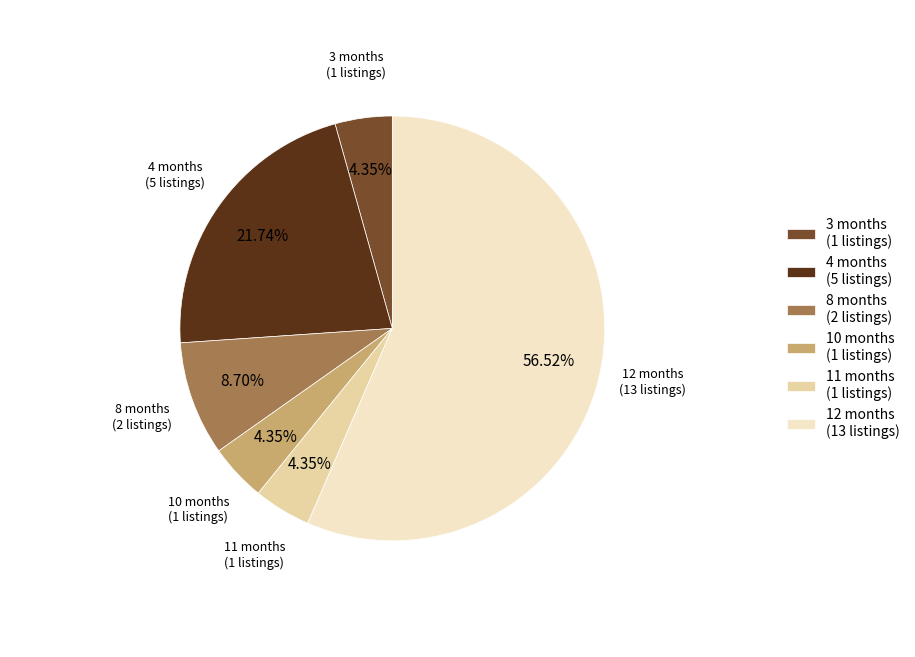

Combined, do 12 months (13 listings) and 11 months (1 listings) account for over 50%?

Yes